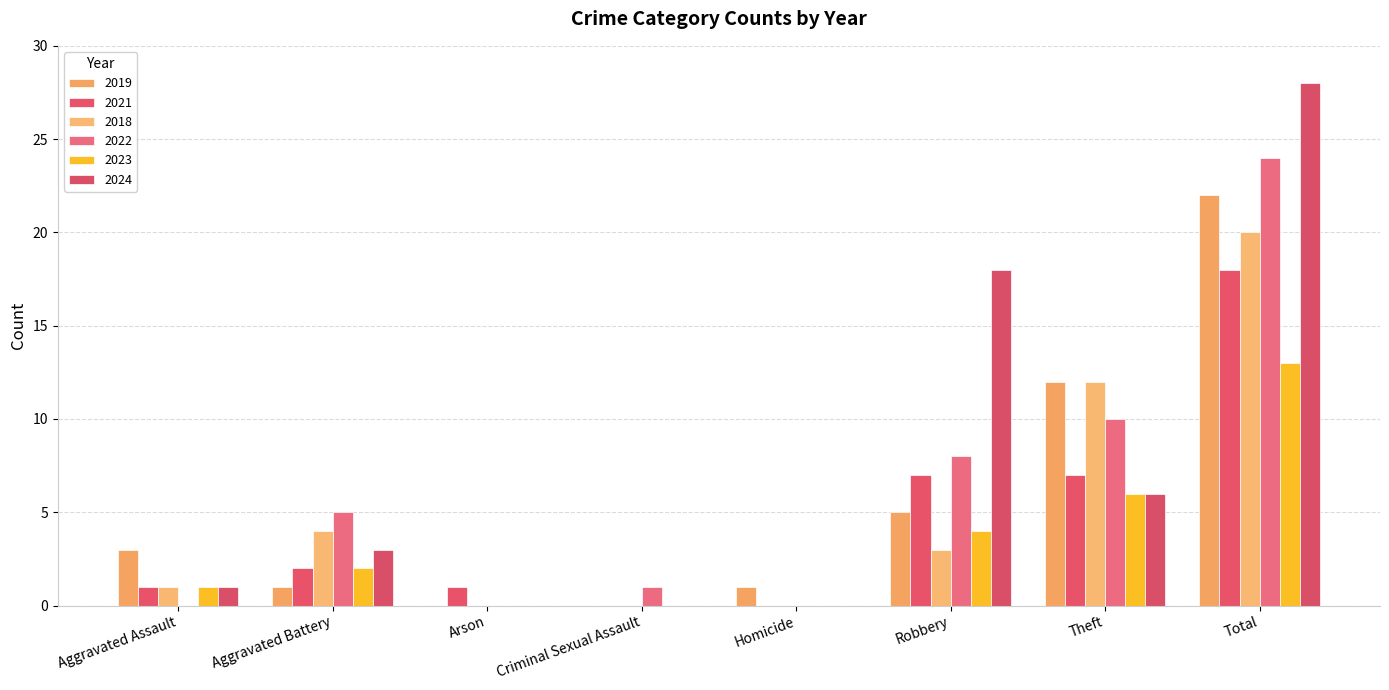

Count the number of categories in the chart.

8